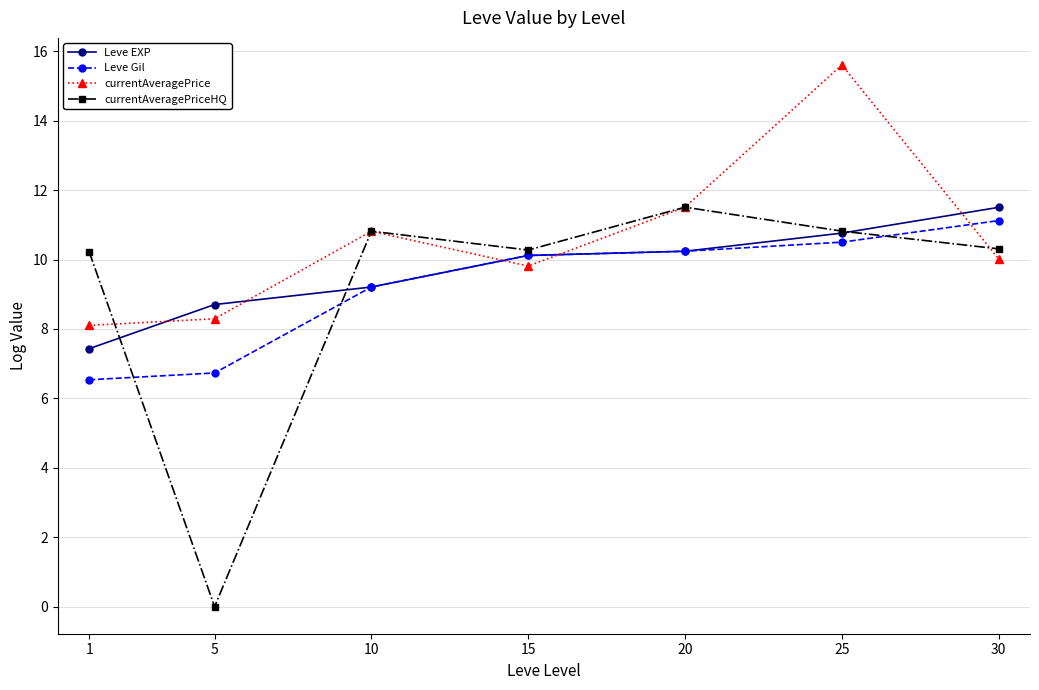

True or false: currentAveragePriceHQ and Leve Gil cross at least once.

True